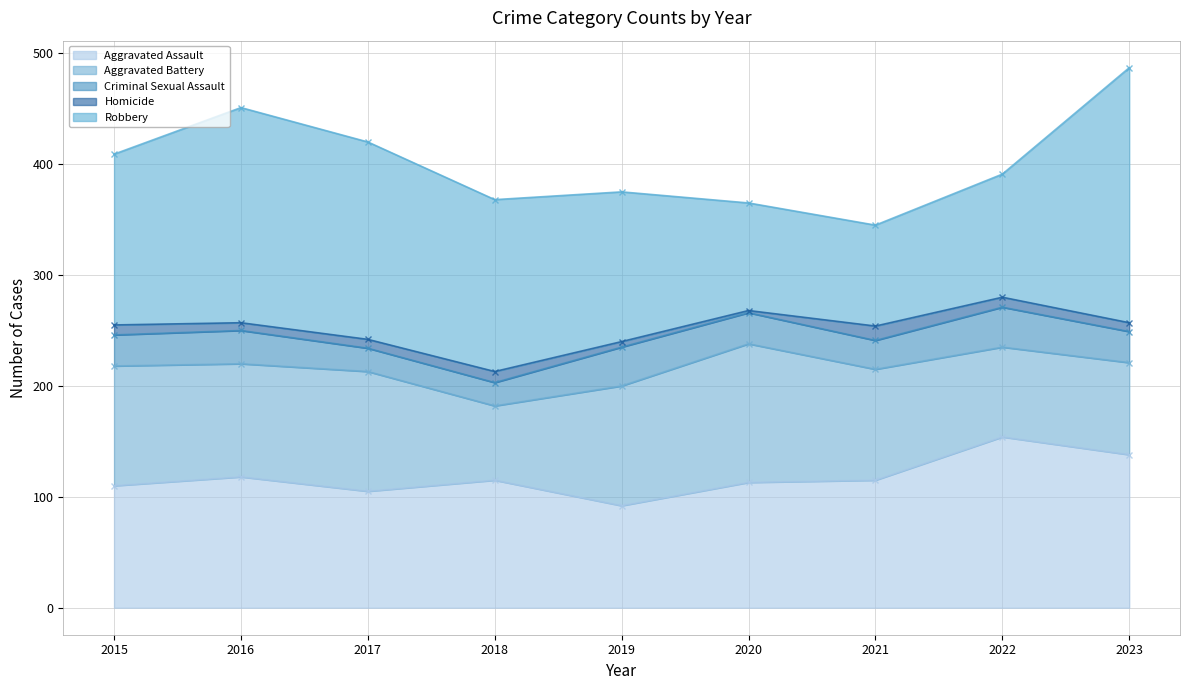

Which category has the highest value across all series?

2023